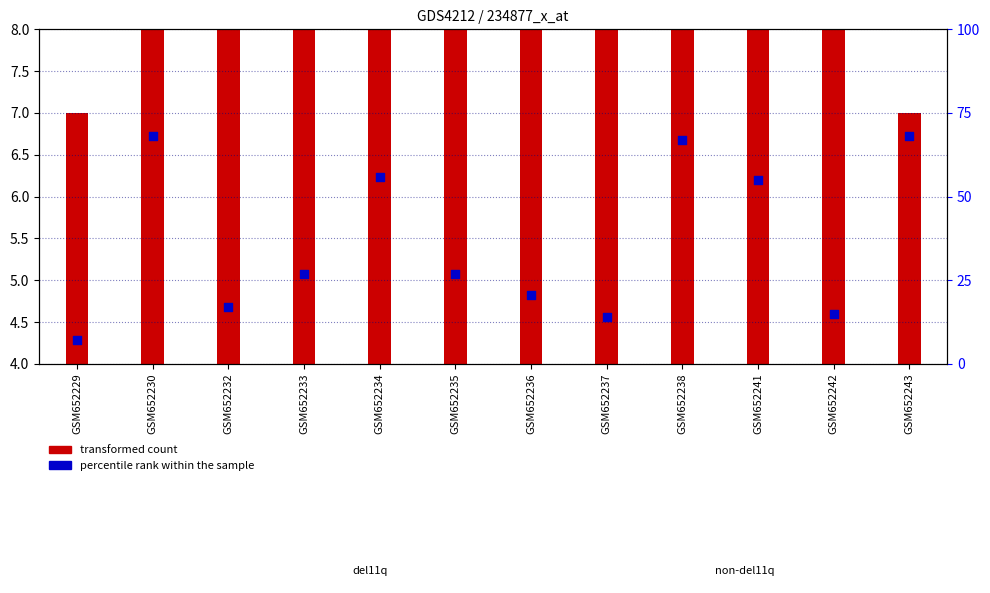

Which series reaches the maximum Y coordinate?

transformed count